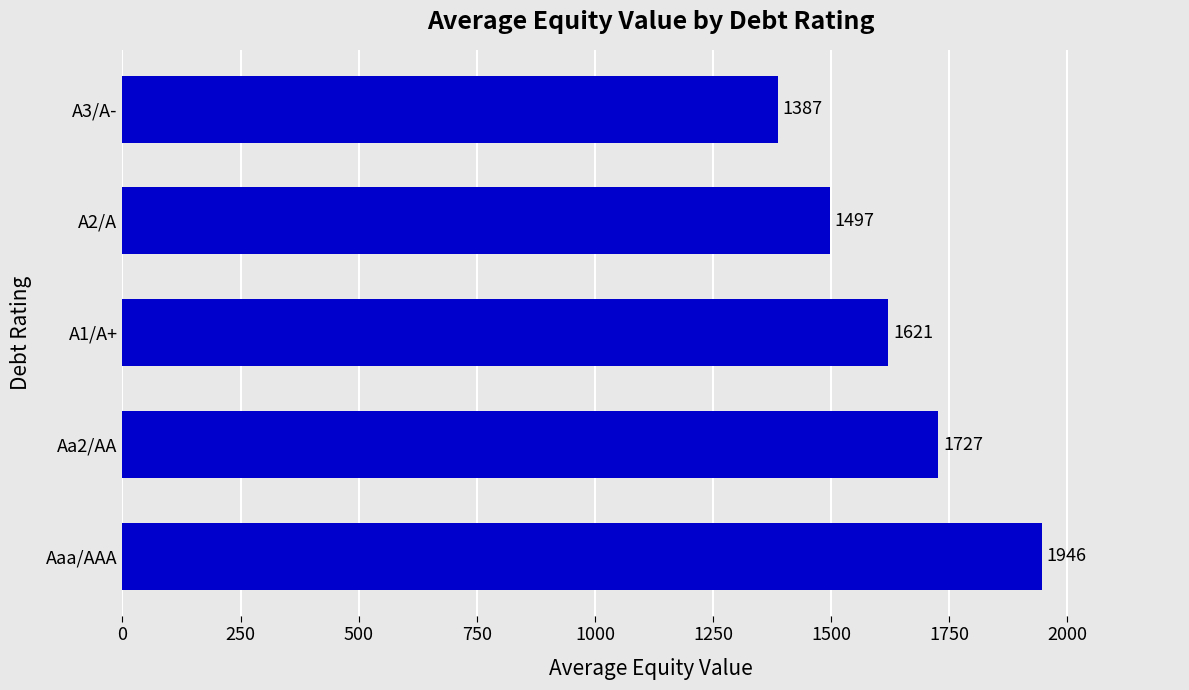

At which label is the value closest to 1666?

A1/A+